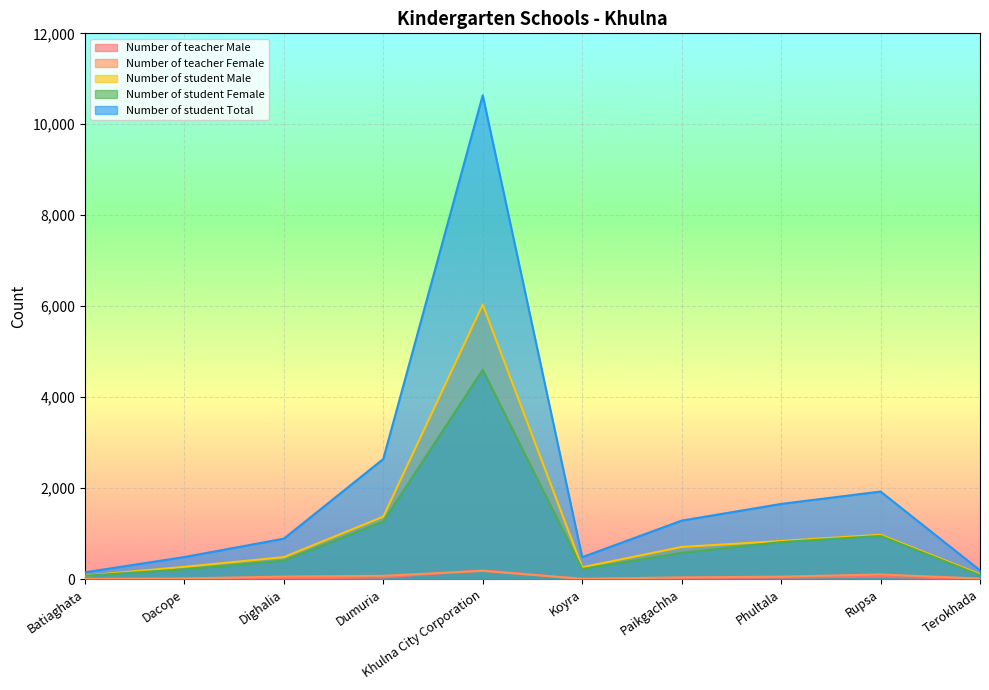

At which label is Number of student Female closest to 2338?

Dumuria